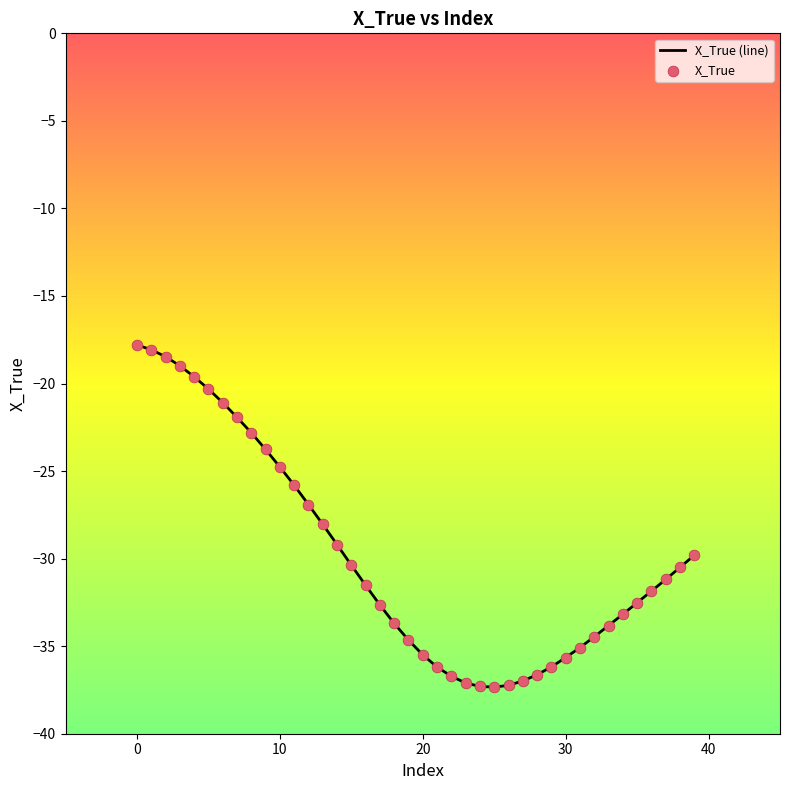

What is the difference between the maximum and minimum values?

19.5